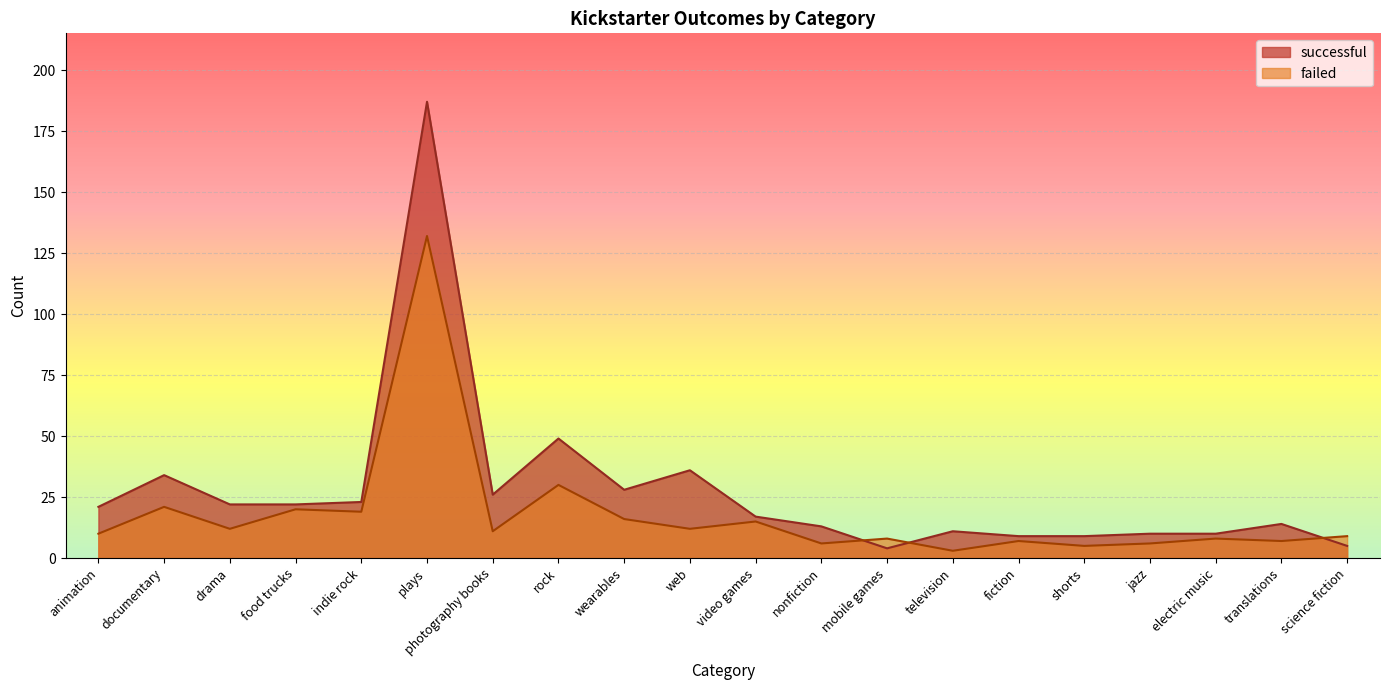

Rank the series by their maximum value, from lowest to highest.

failed, successful